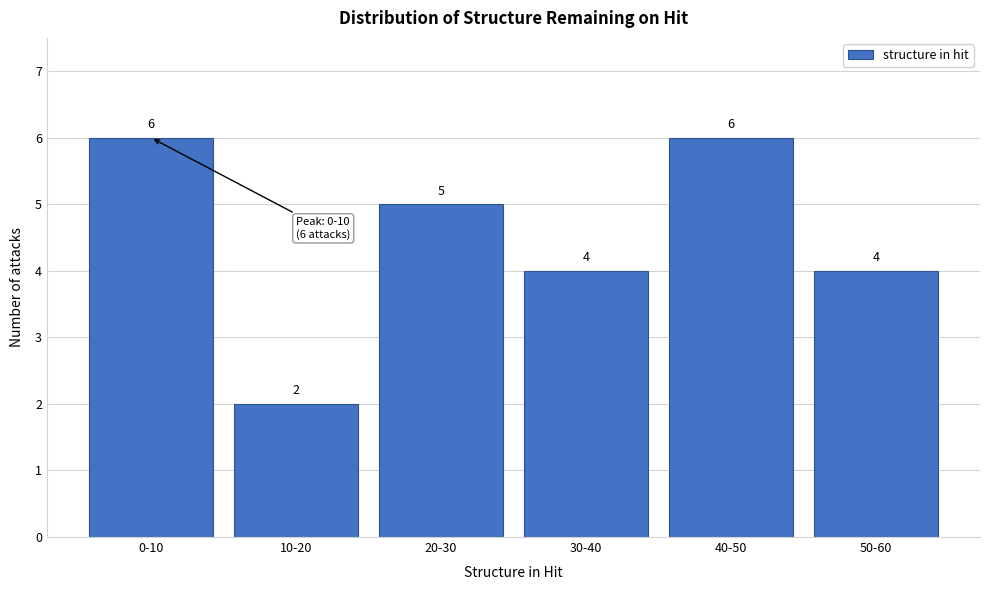

Reading right to left, extract all data points from this chart.

4	6	4	5	2	6